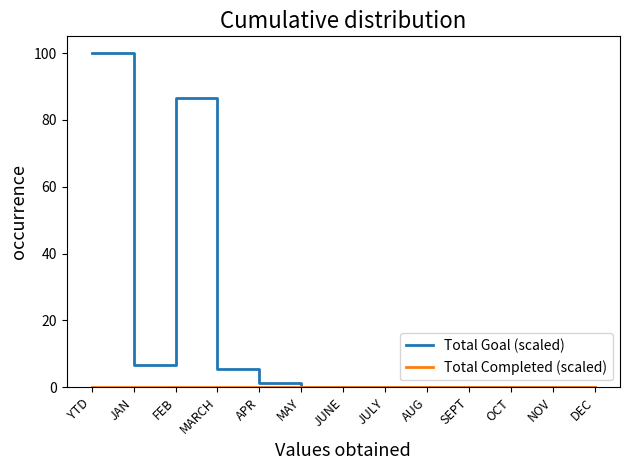

Which series has the largest total across all categories?

Total Goal (scaled)